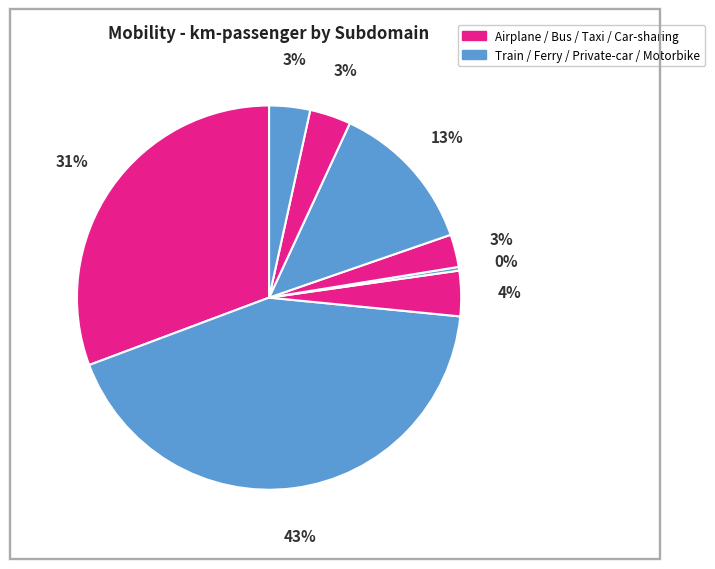

Which slice is the smallest?

ferry